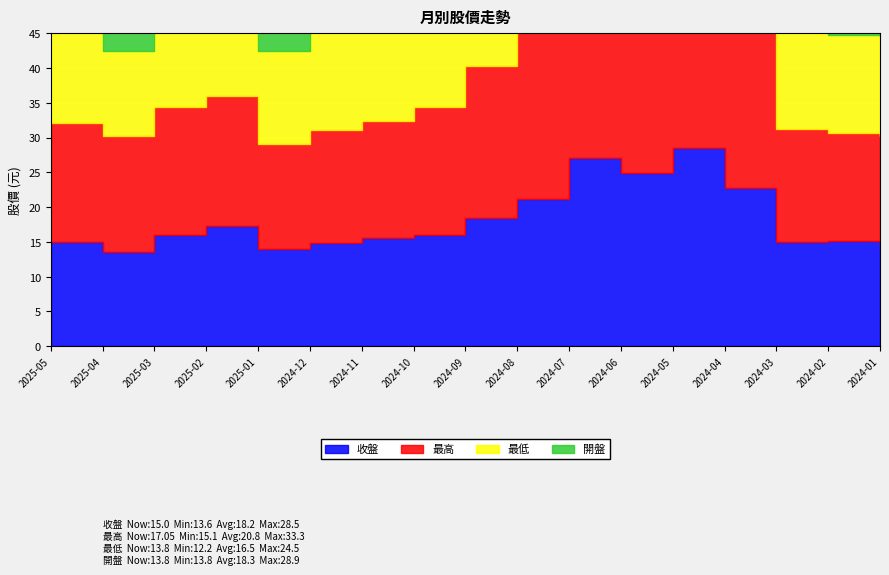

What is the difference between the maximum and second lowest values in the 開盤 series?

14.8